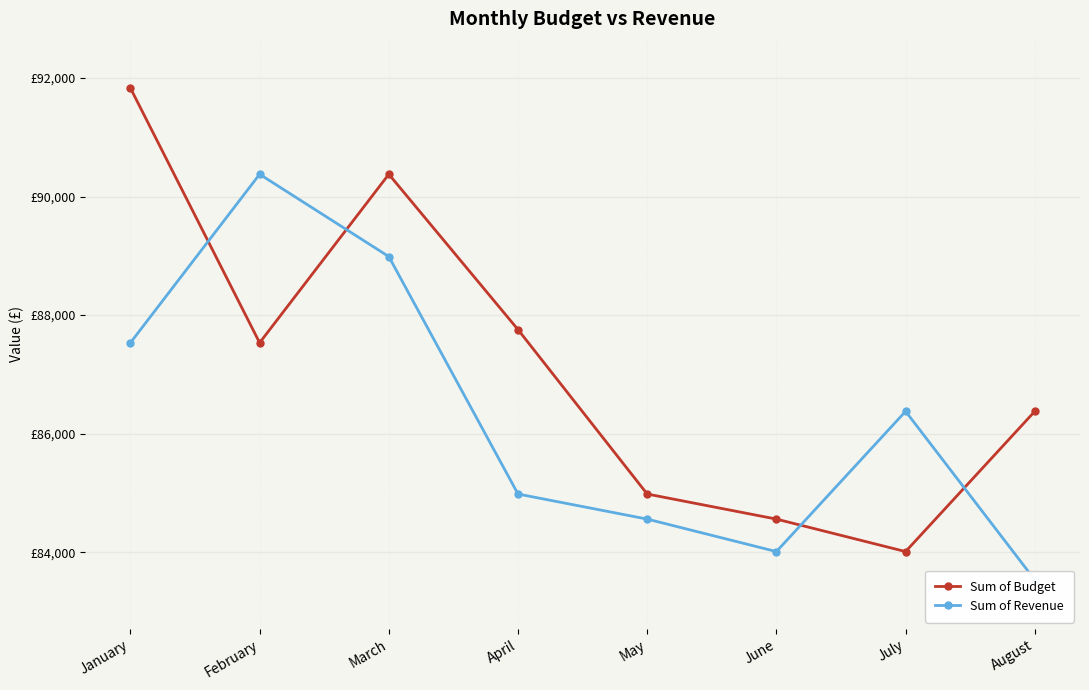

Reading left to right, extract all data points from this chart.

Sum of Budget: January=91831	February=87534	March=90377	April=87756	May=84982	June=84559	July=84011	August=86377
Sum of Revenue: January=87534	February=90377	March=88988	April=84982	May=84559	June=84011	July=86377	August=83534